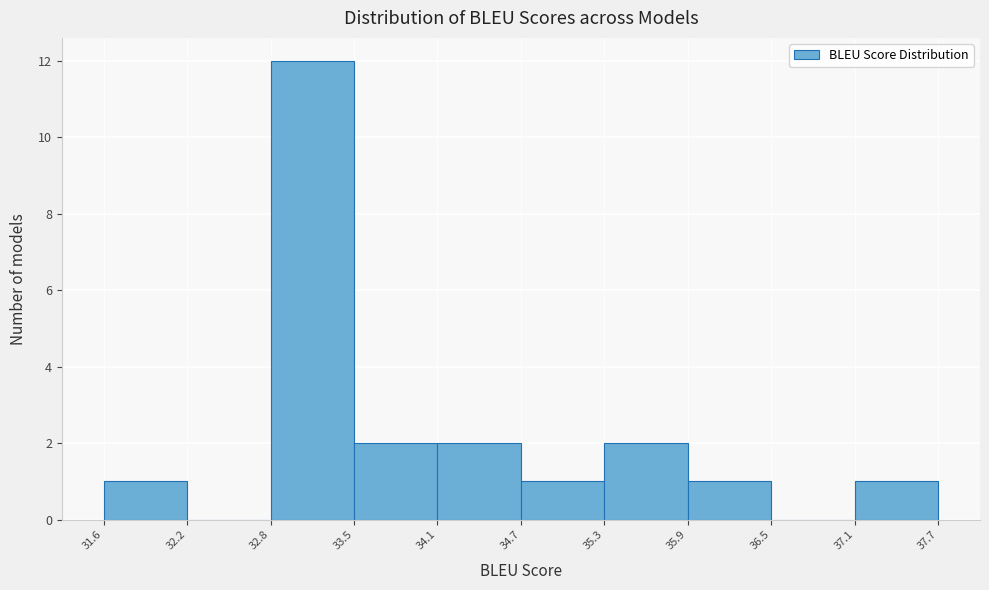

Over which range of the x-axis is the bar tallest?

32.8 to 33.5